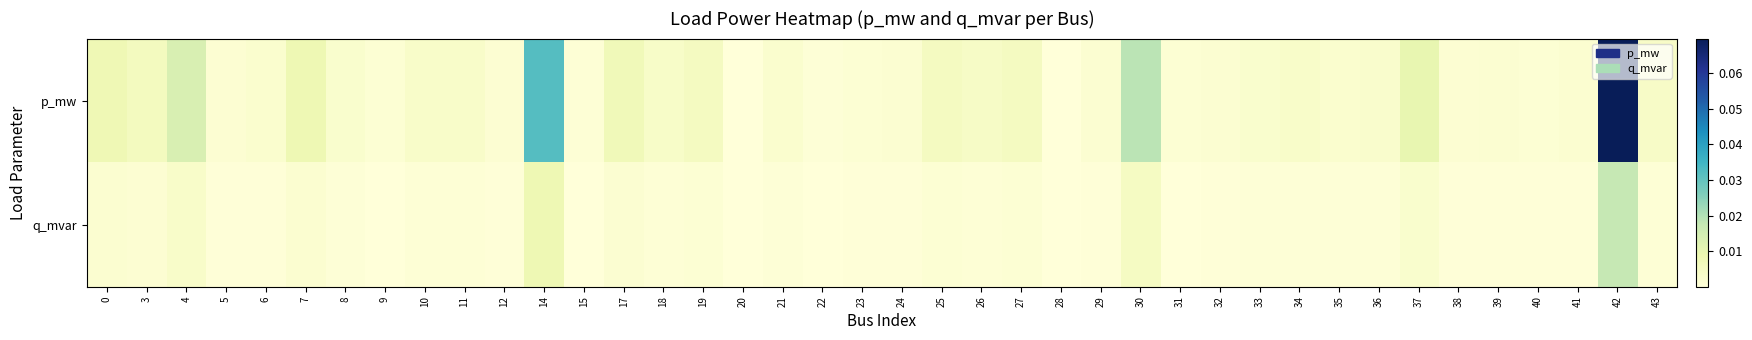

List the series in order of their overall mean, highest first.

p_mw, q_mvar